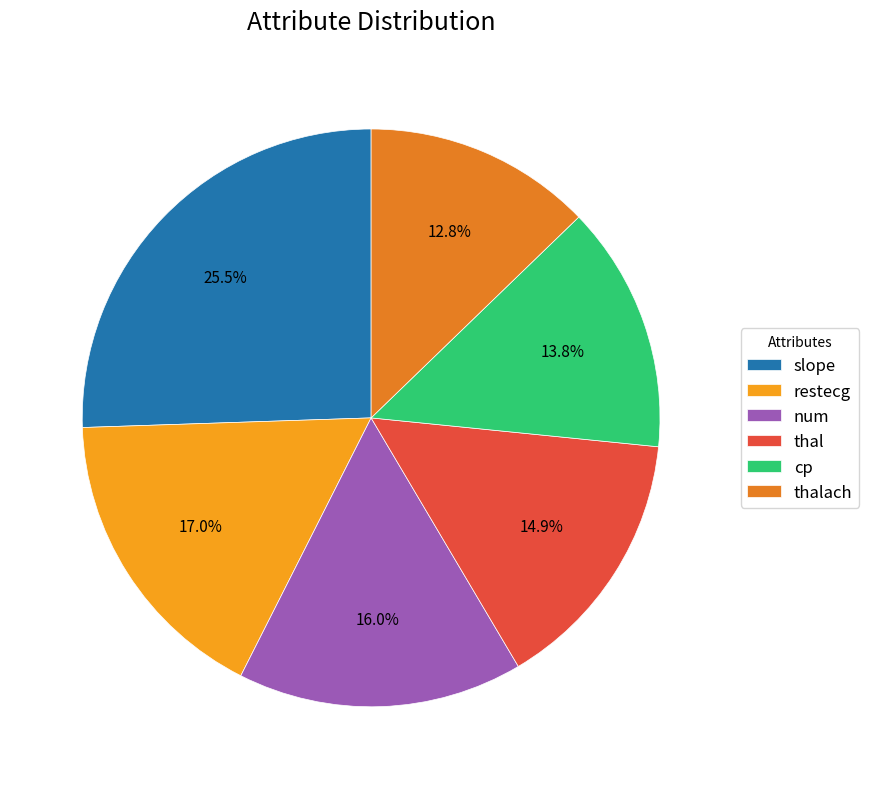

Which slice is the smallest?

thalach